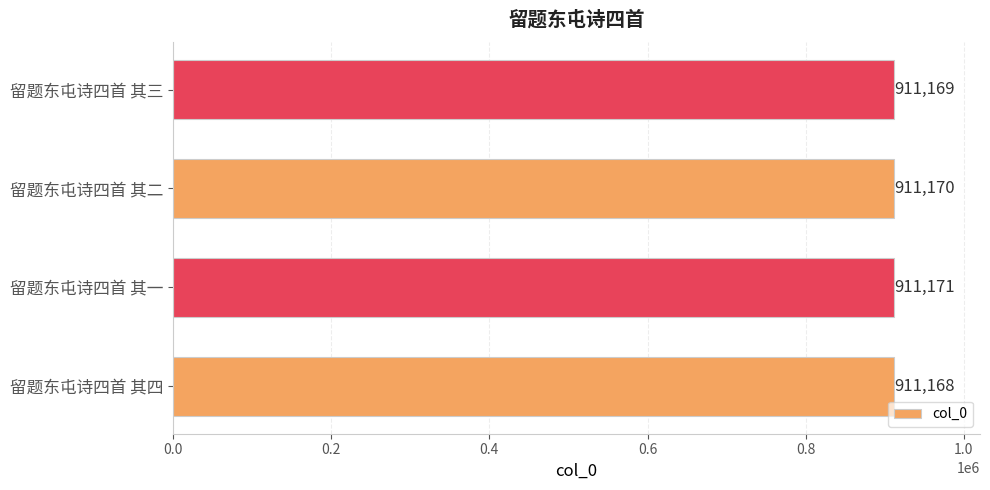

Are the bars grouped side by side (vs. stacked)?

No